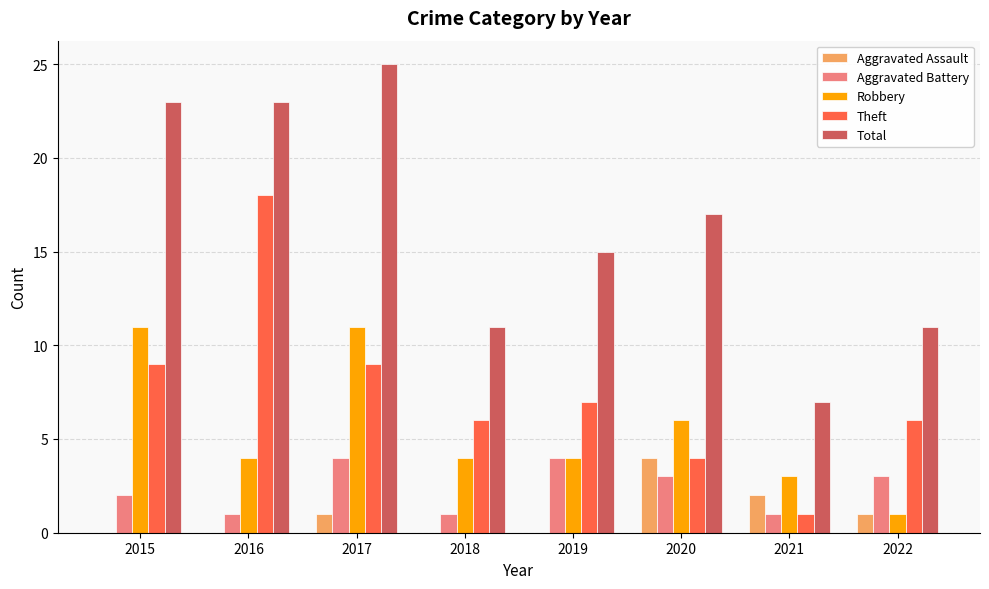

What is the spread (max minus min) of values at 2016?

23